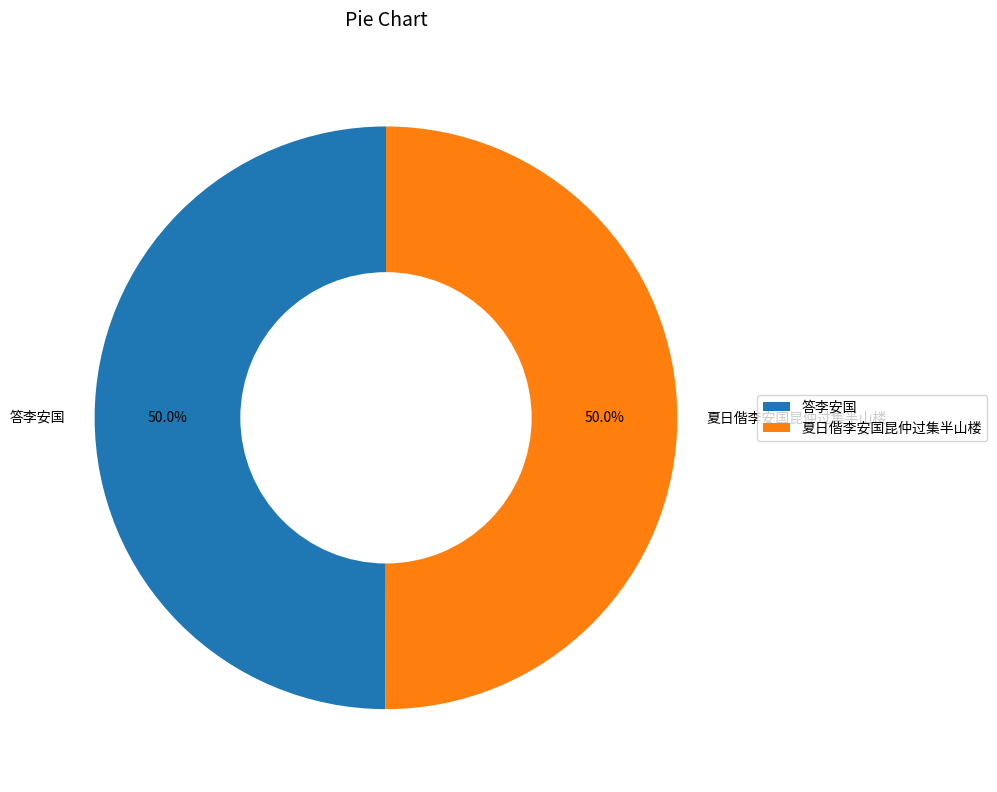

What is the ratio of the value at 答李安国 to the value at 夏日偕李安国昆仲过集半山楼?

1.0